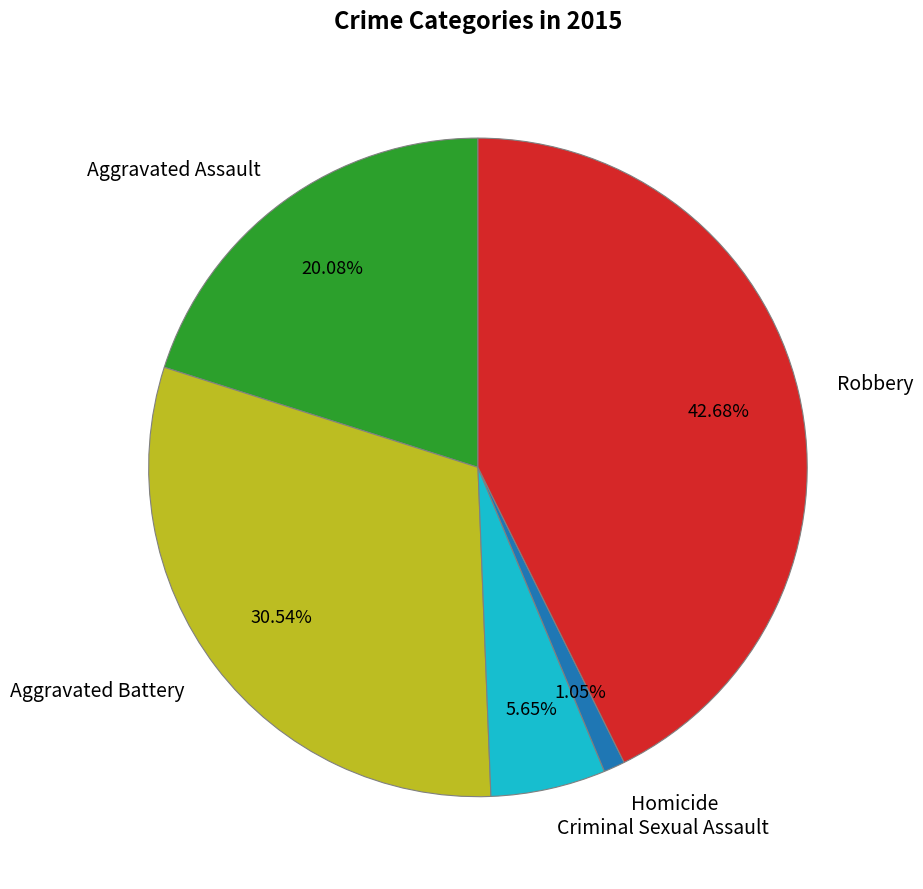

Do Robbery and Criminal Sexual Assault together represent more than half of the pie?

No